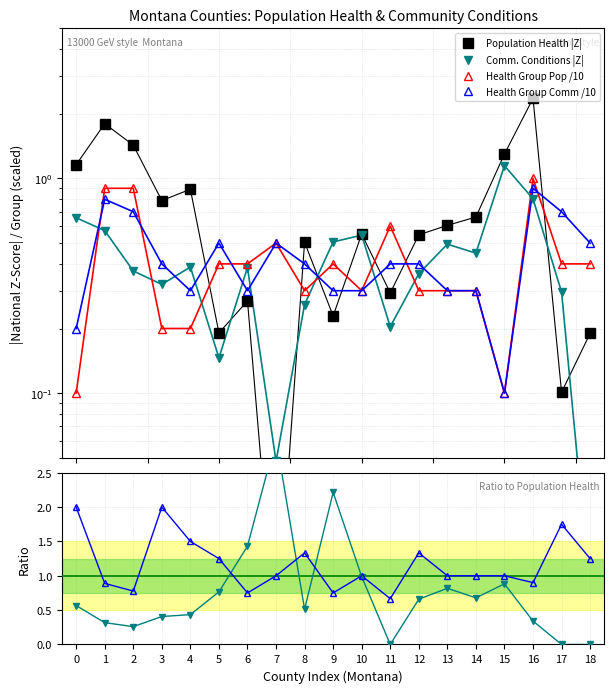

At which label does Comm/Pop Z ratio reach its minimum?

11